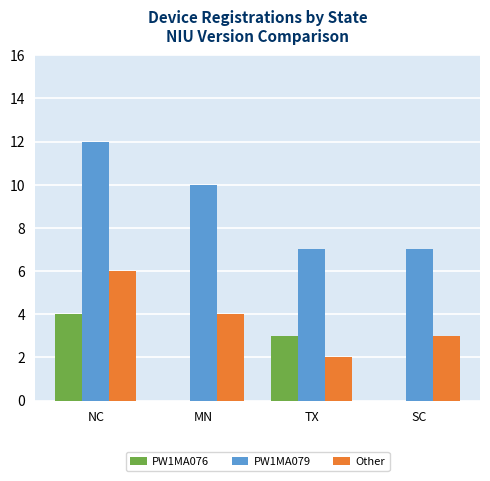

What is the total value across all series at MN?

14